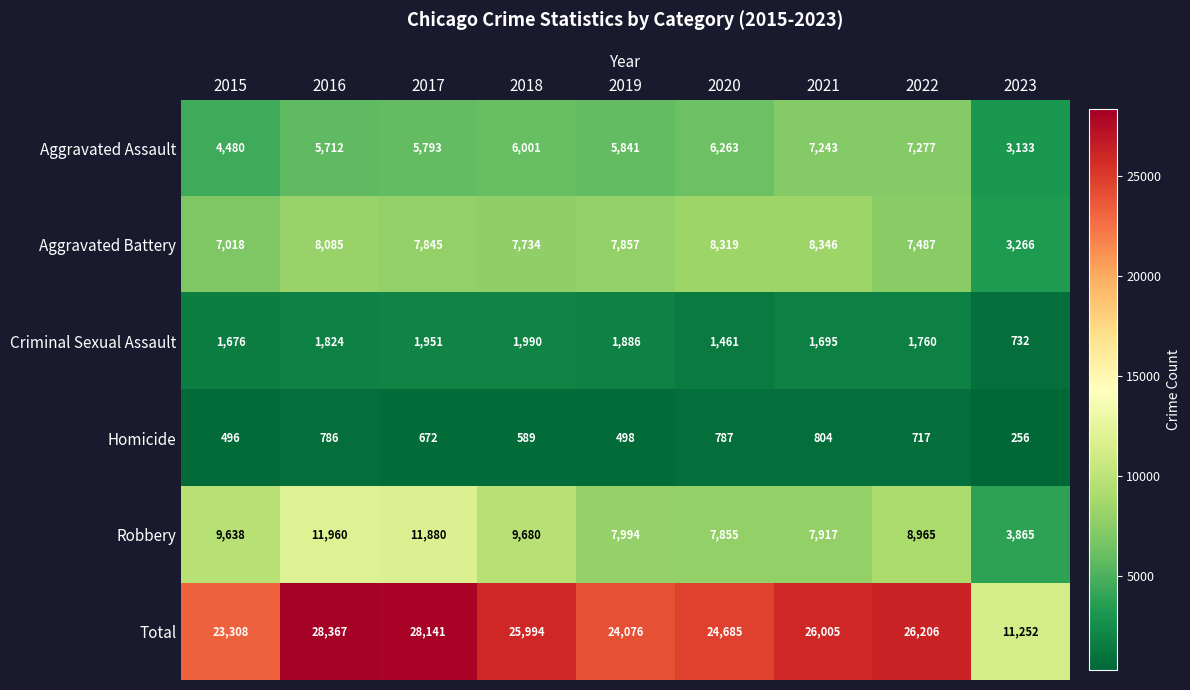

Rank the series by their maximum value, from lowest to highest.

Homicide, Criminal Sexual Assault, Aggravated Assault, Aggravated Battery, Robbery, Total